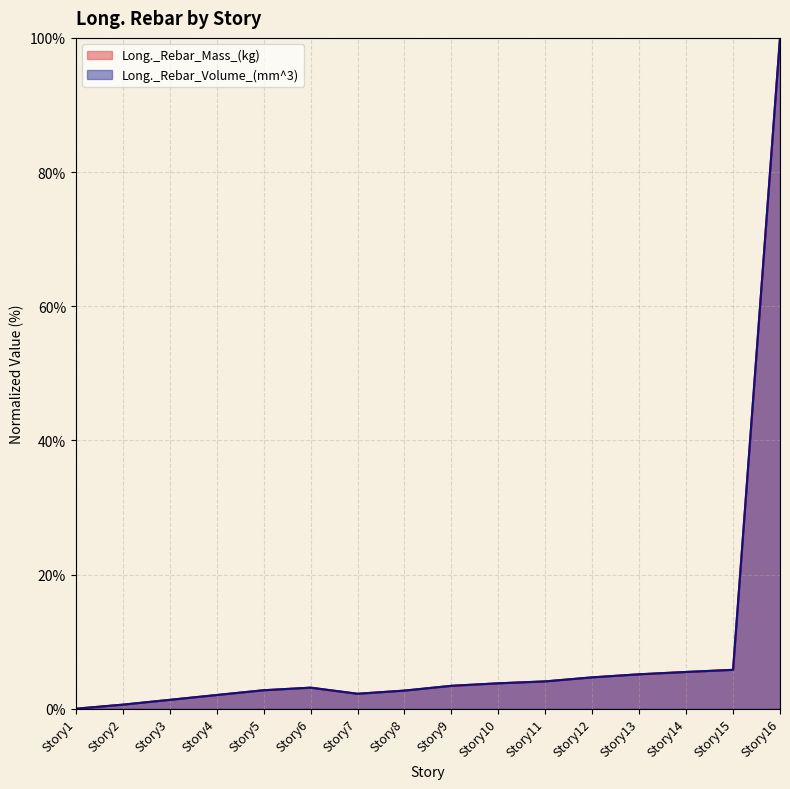

Does the chart display data point markers on the line(s)?

No